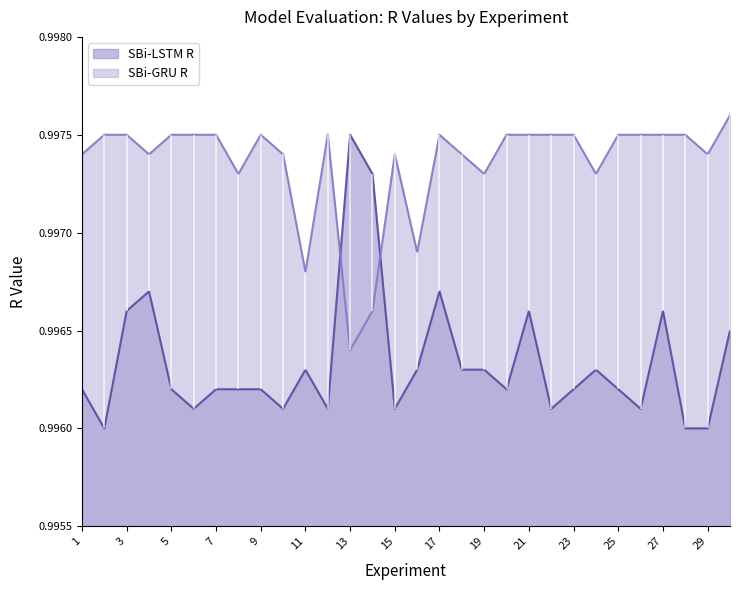

What is the approximate value of SBi-GRU R at 13?

1.0